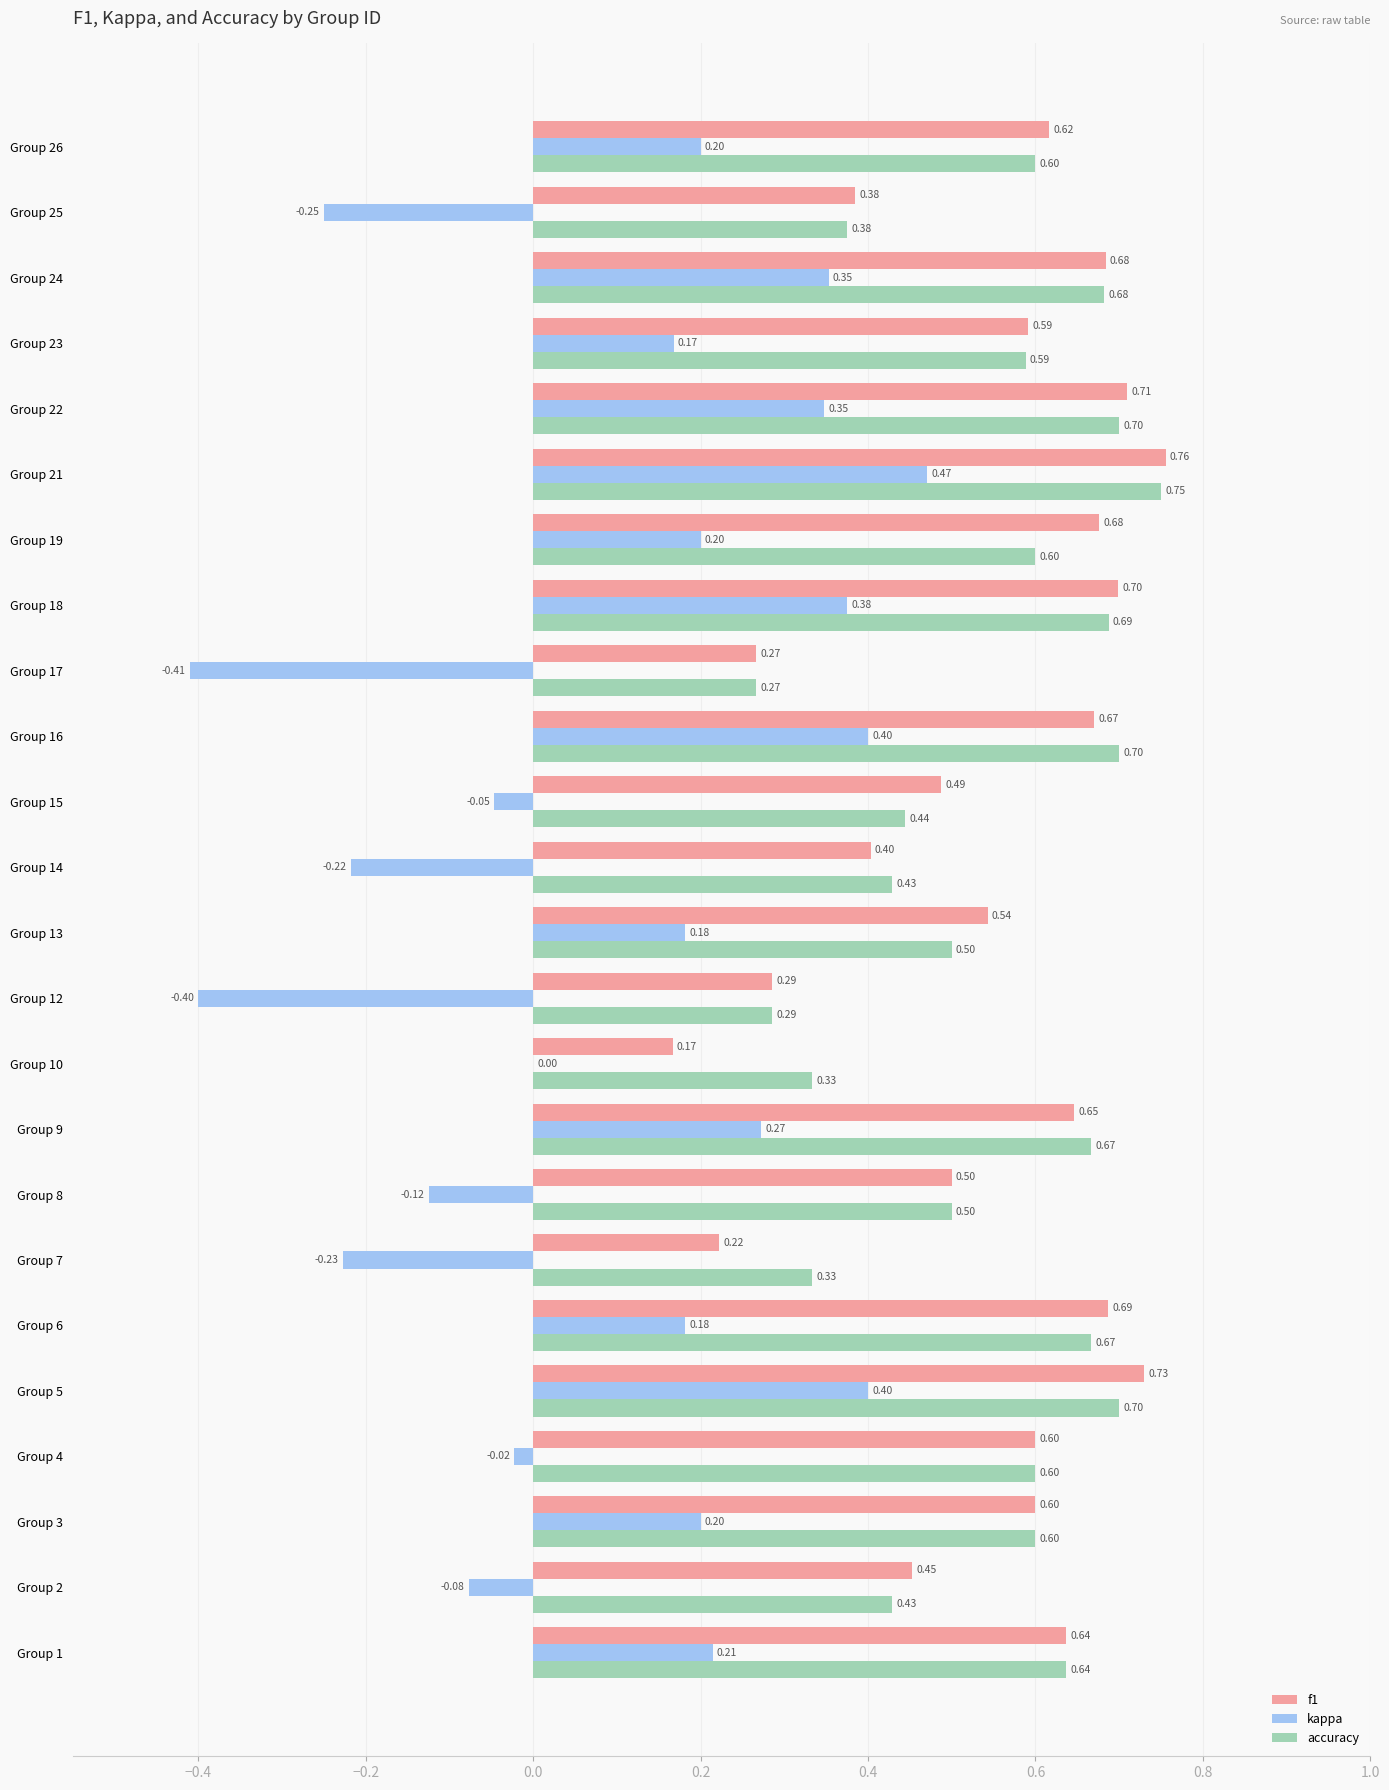

Where is kappa nearest to the value 0?

Group 10